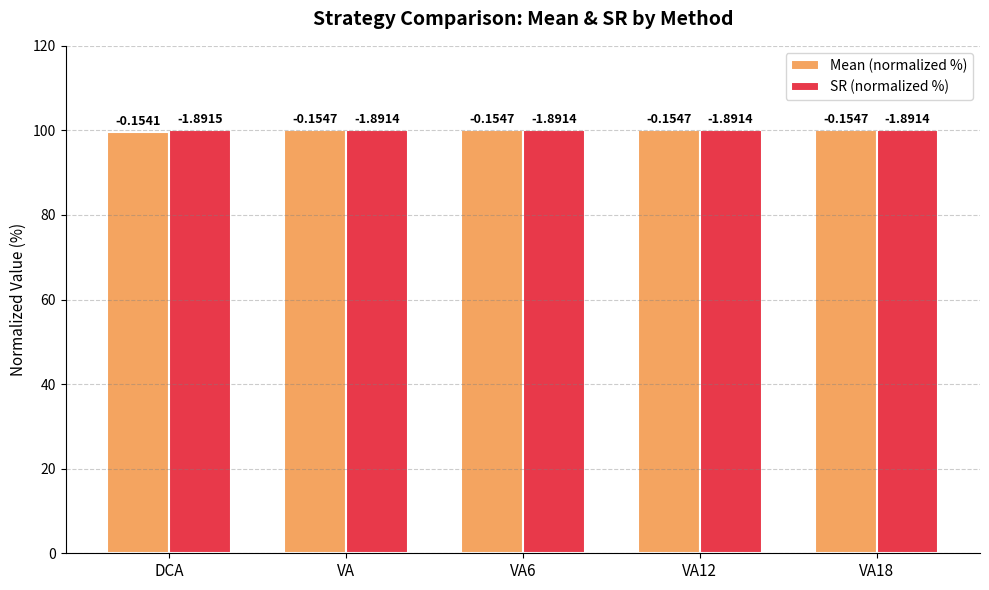

What are all the series names shown in the legend?

Mean (normalized %), SR (normalized %)